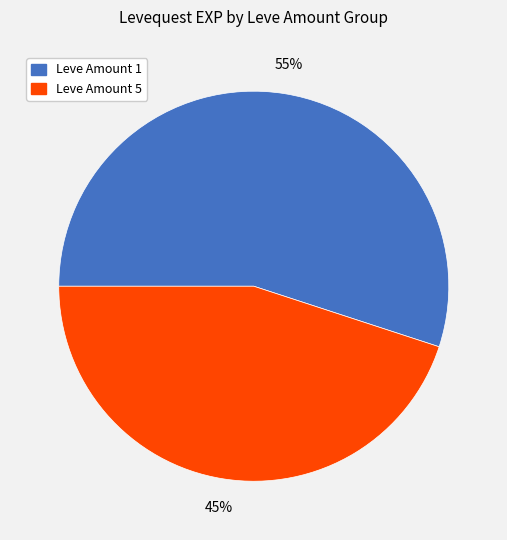

The Leve Amount 1 slice represents 55% of the pie. True or false?

True